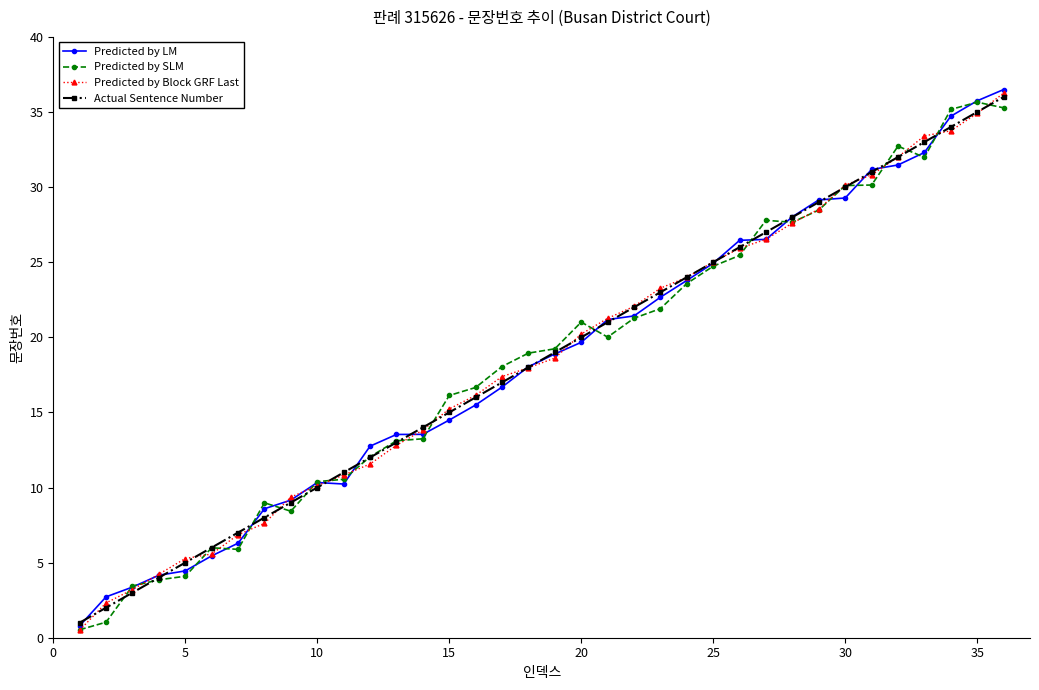

Rank the series by their average value, from lowest to highest.

Predicted by SLM, Predicted by LM, Predicted by Block GRF Last, Actual Sentence Number